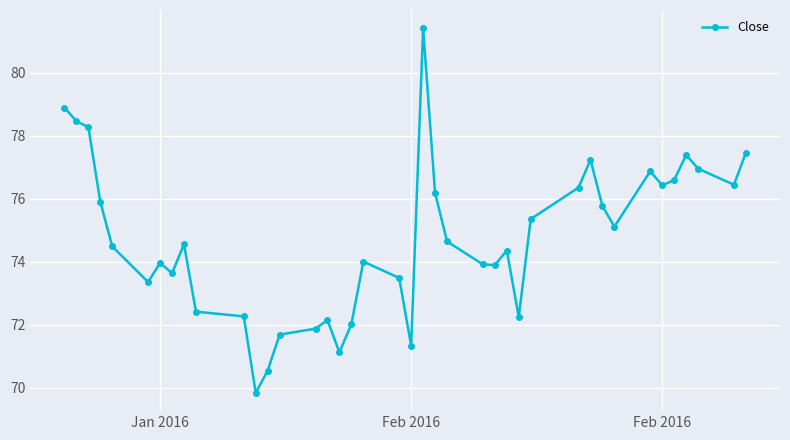

What is the smallest value displayed?

69.8